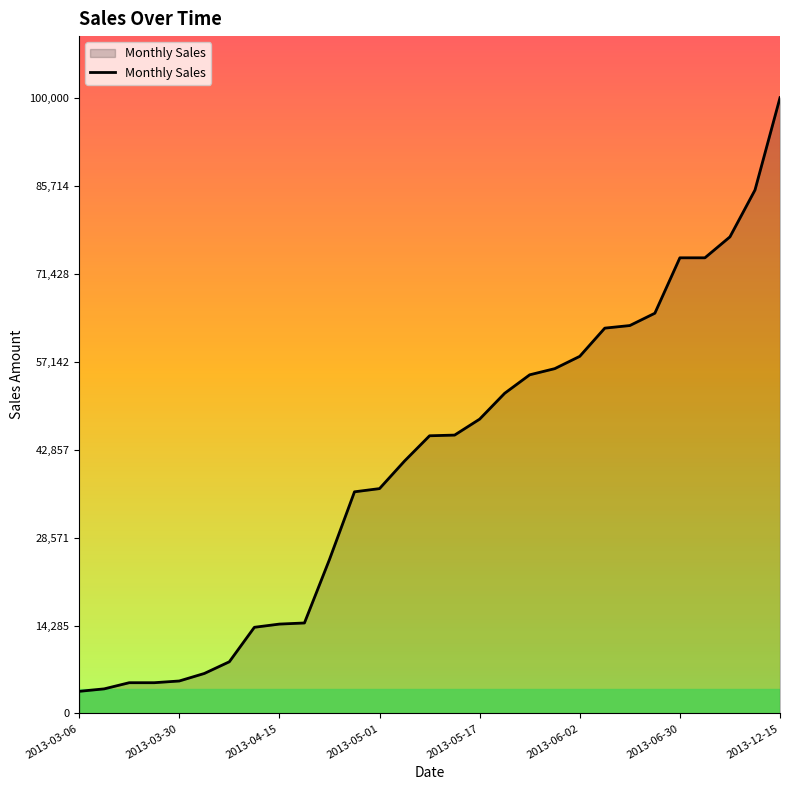

What is the difference between the maximum and minimum values?

96400